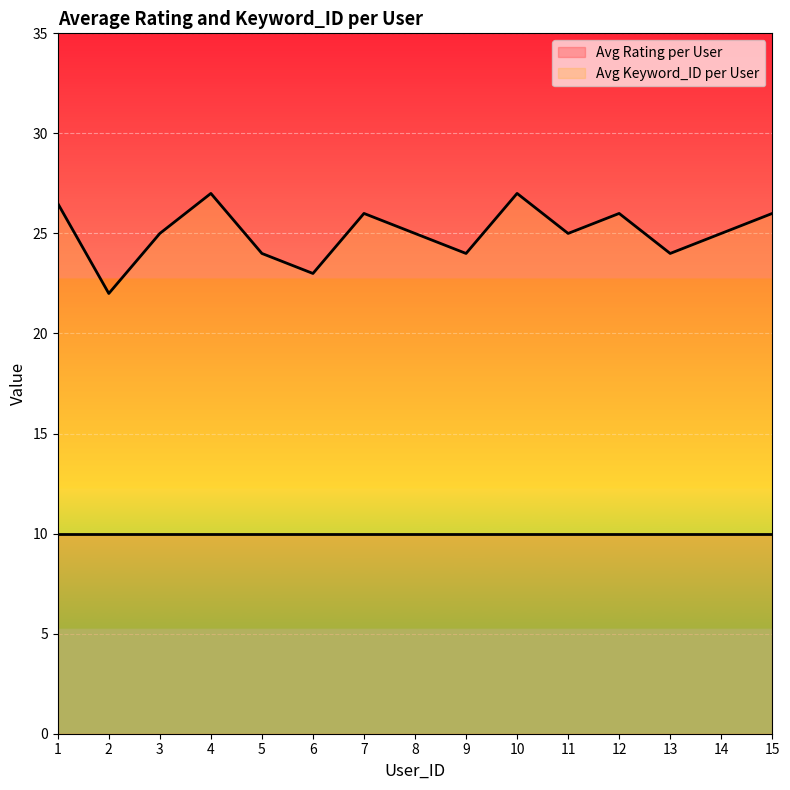

What is the difference between the second highest and second lowest values?

4.0